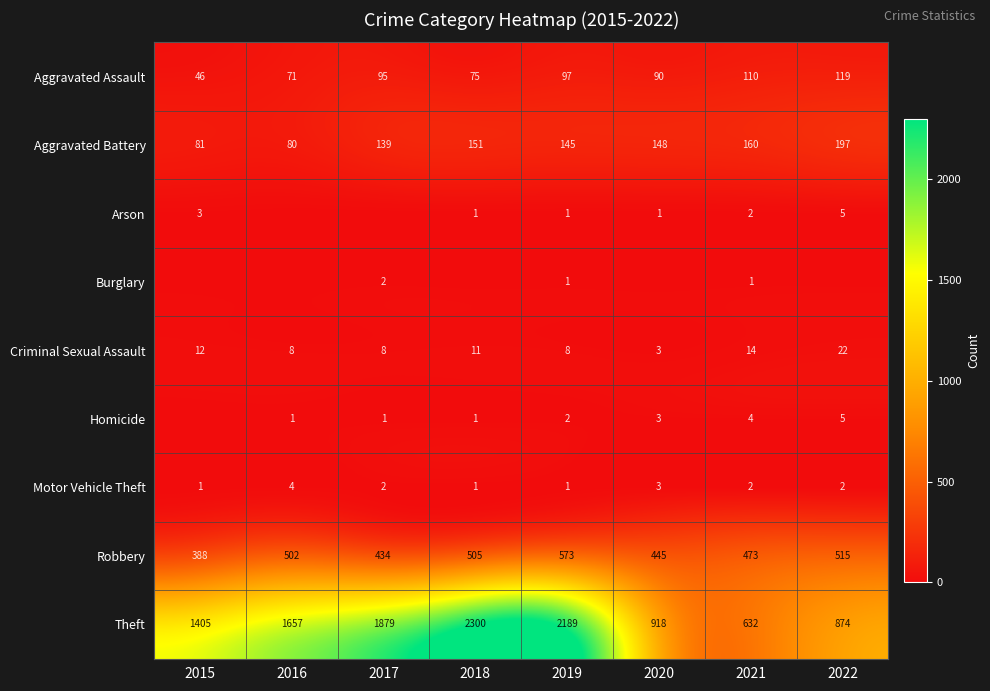

The Aggravated Assault series shows 112 at 2018. True or false?

False